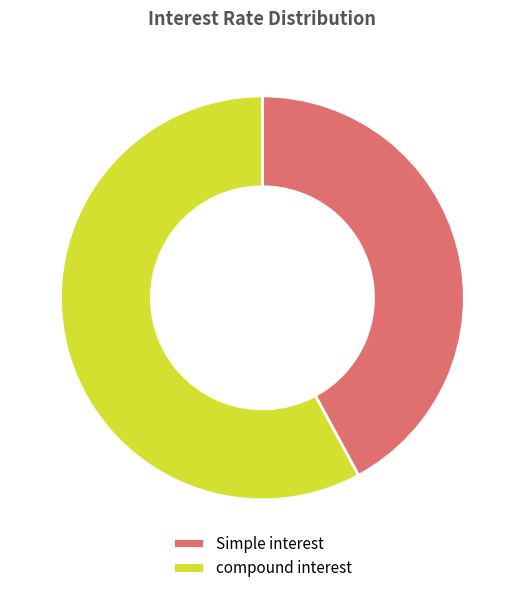

How many slices are in this pie chart?

2